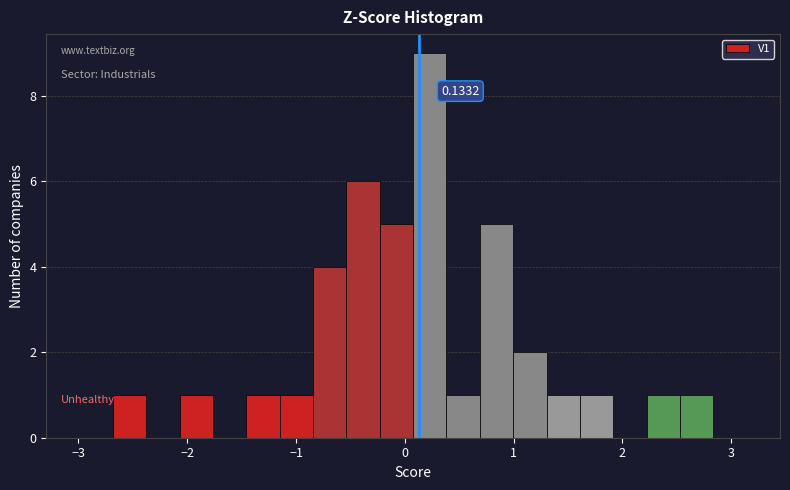

Read against the x-axis, roughly where is the centre of the tallest bar?

0.2